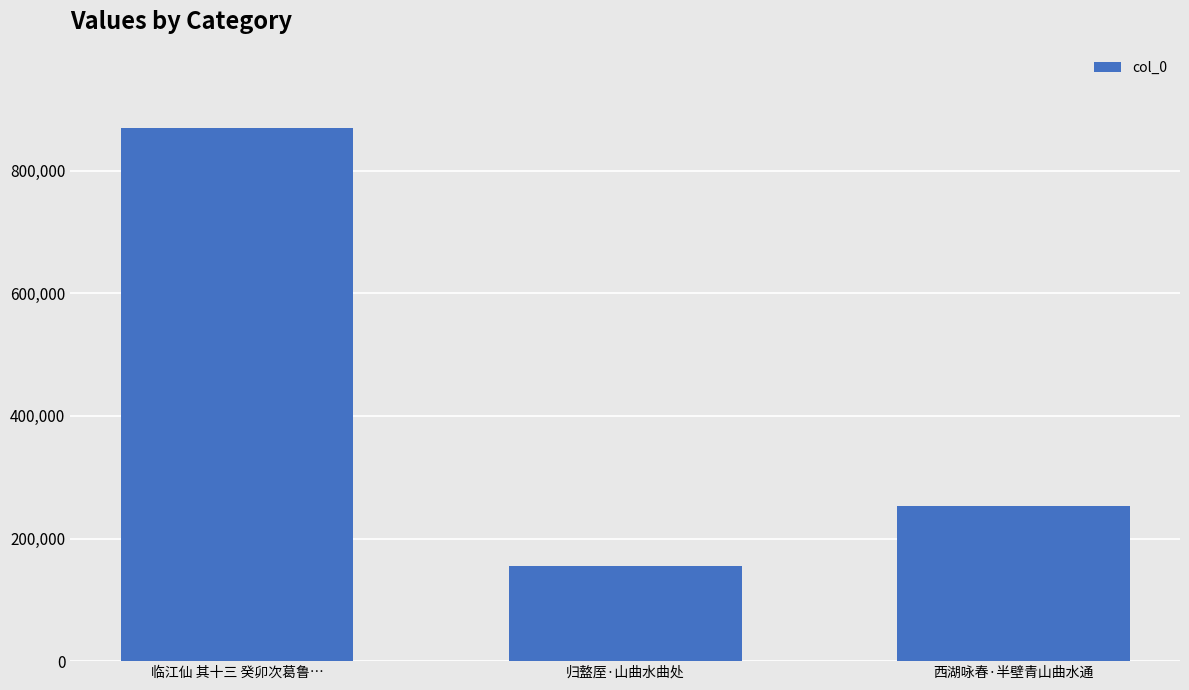

Which category has the lowest value across all series?

归盩厔·山曲水曲处